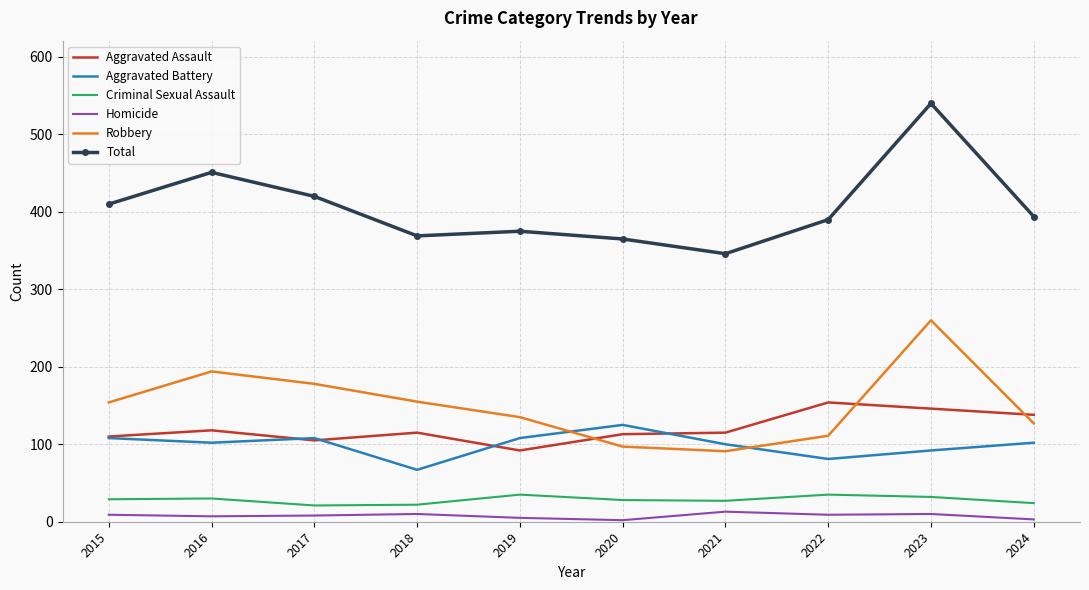

At which category does the chart reach its peak across all series?

2023